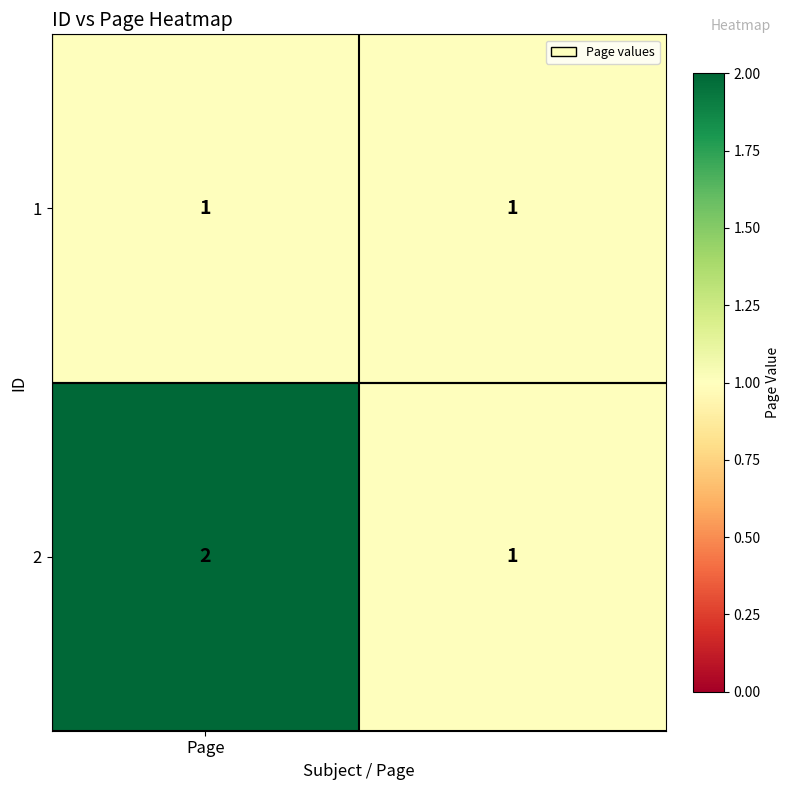

Reading left to right, transcribe all the data shown in this chart.

1: 1	1
2: 2	1